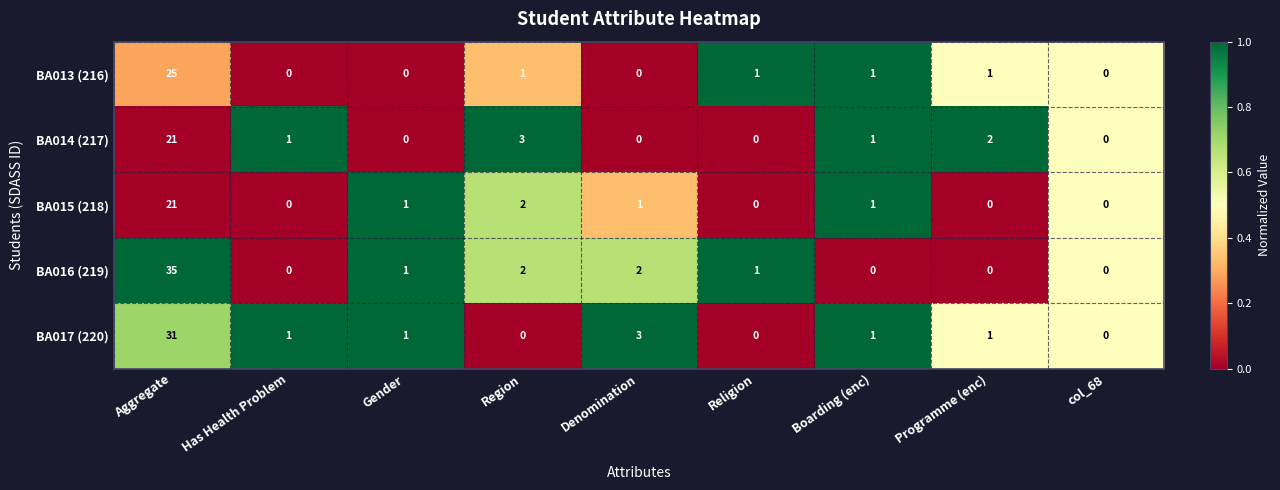

Which series has the widest spread of values?

BA016 (219)